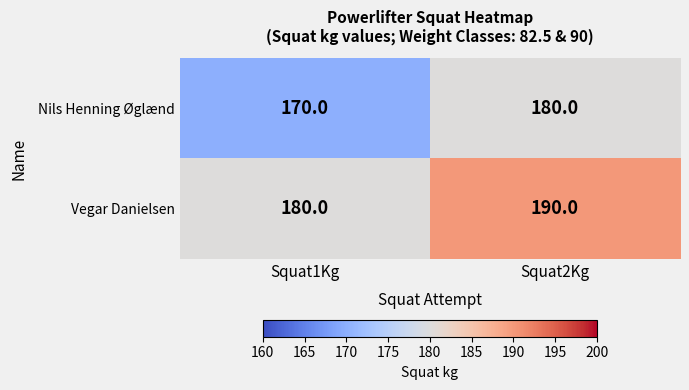

Rank the series by their maximum value, from lowest to highest.

Nils Henning Øglænd, Vegar Danielsen